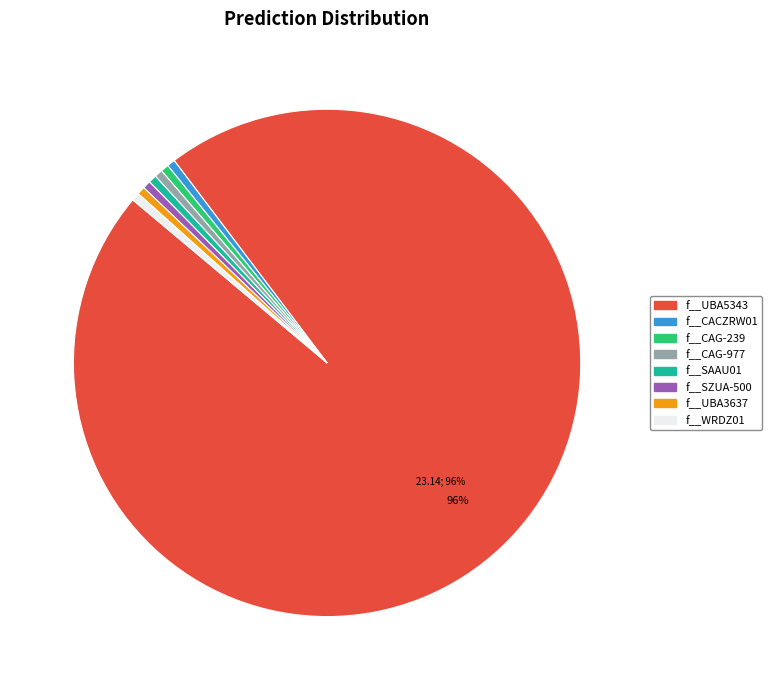

True or false: f__SAAU01 accounts for 11% of the total.

False